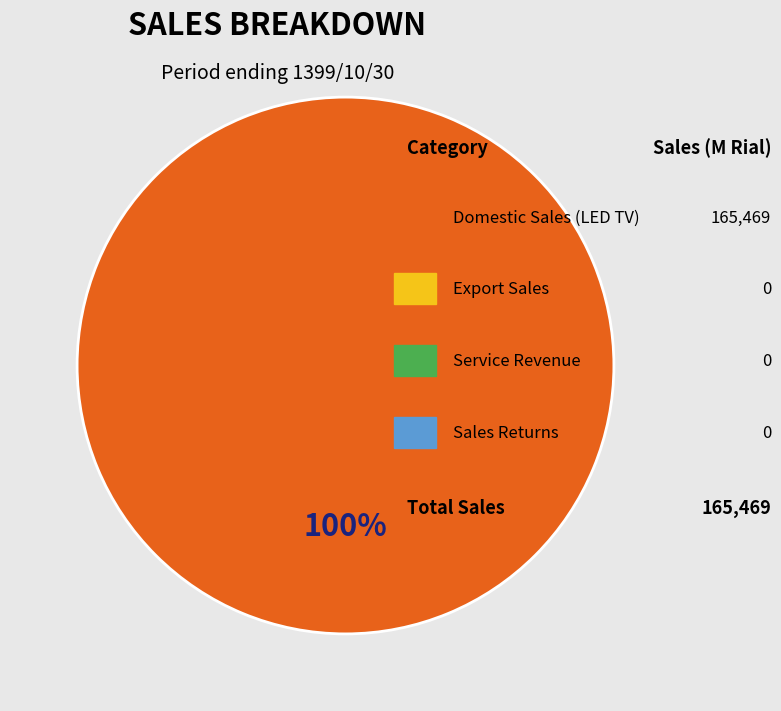

Is it true that تلويزيون LED (فروش داخلی) is 91% of the pie?

False